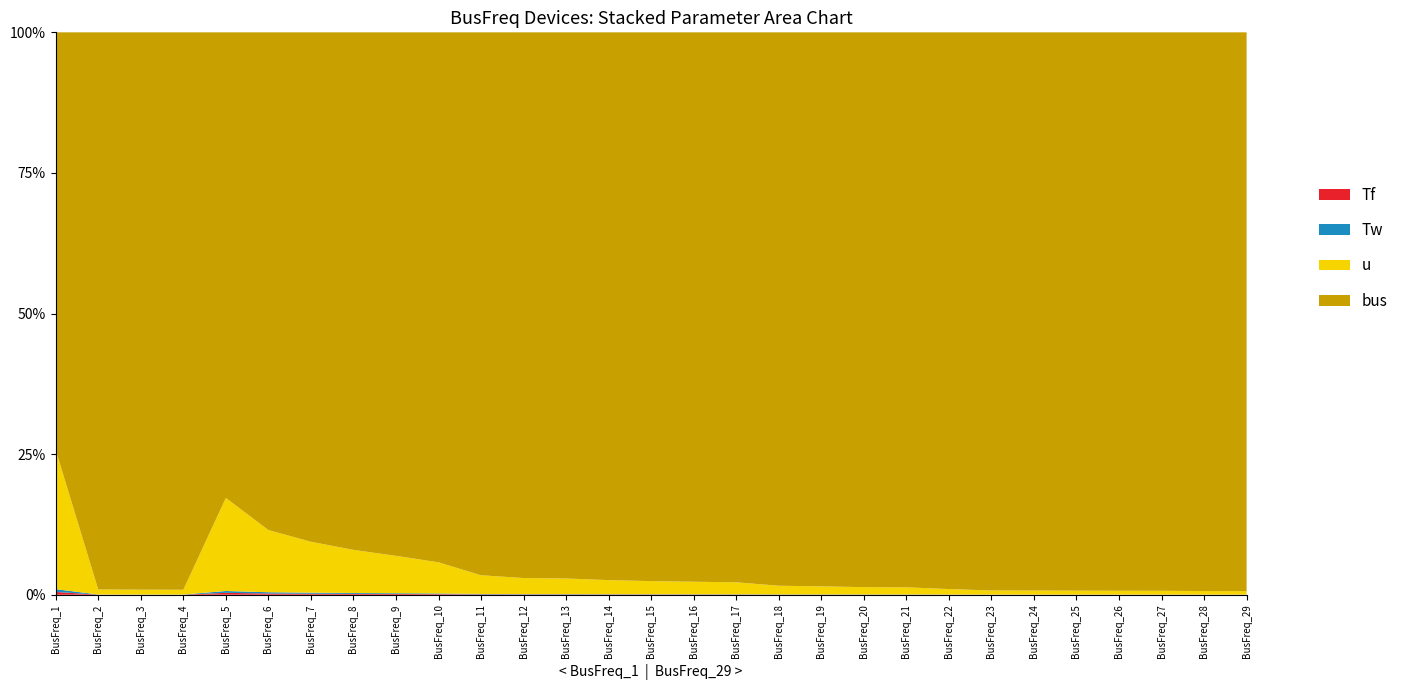

Reading left to right, extract all data points from this chart.

Tf: BusFreq_1=0.0	BusFreq_2=0.0	BusFreq_3=0.0	BusFreq_4=0.0	BusFreq_5=0.0	BusFreq_6=0.0	BusFreq_7=0.0	BusFreq_8=0.0	BusFreq_9=0.0	BusFreq_10=0.0	BusFreq_11=0.0	BusFreq_12=0.0	BusFreq_13=0.0	BusFreq_14=0.0	BusFreq_15=0.0	BusFreq_16=0.0	BusFreq_17=0.0	BusFreq_18=0.0	BusFreq_19=0.0	BusFreq_20=0.0	BusFreq_21=0.0	BusFreq_22=0.0	BusFreq_23=0.0	BusFreq_24=0.0	BusFreq_25=0.0	BusFreq_26=0.0	BusFreq_27=0.0	BusFreq_28=0.0	BusFreq_29=0.0
Tw: BusFreq_1=0.0	BusFreq_2=0.0	BusFreq_3=0.0	BusFreq_4=0.0	BusFreq_5=0.0	BusFreq_6=0.0	BusFreq_7=0.0	BusFreq_8=0.0	BusFreq_9=0.0	BusFreq_10=0.0	BusFreq_11=0.0	BusFreq_12=0.0	BusFreq_13=0.0	BusFreq_14=0.0	BusFreq_15=0.0	BusFreq_16=0.0	BusFreq_17=0.0	BusFreq_18=0.0	BusFreq_19=0.0	BusFreq_20=0.0	BusFreq_21=0.0	BusFreq_22=0.0	BusFreq_23=0.0	BusFreq_24=0.0	BusFreq_25=0.0	BusFreq_26=0.0	BusFreq_27=0.0	BusFreq_28=0.0	BusFreq_29=0.0
u: BusFreq_1=1.0	BusFreq_2=1.0	BusFreq_3=1.0	BusFreq_4=1.0	BusFreq_5=1.0	BusFreq_6=1.0	BusFreq_7=1.0	BusFreq_8=1.0	BusFreq_9=1.0	BusFreq_10=1.0	BusFreq_11=1.0	BusFreq_12=1.0	BusFreq_13=1.0	BusFreq_14=1.0	BusFreq_15=1.0	BusFreq_16=1.0	BusFreq_17=1.0	BusFreq_18=1.0	BusFreq_19=1.0	BusFreq_20=1.0	BusFreq_21=1.0	BusFreq_22=1.0	BusFreq_23=1.0	BusFreq_24=1.0	BusFreq_25=1.0	BusFreq_26=1.0	BusFreq_27=1.0	BusFreq_28=1.0	BusFreq_29=1.0
bus: BusFreq_1=3.0	BusFreq_2=111.0	BusFreq_3=115.0	BusFreq_4=117.0	BusFreq_5=5.0	BusFreq_6=8.0	BusFreq_7=10.0	BusFreq_8=12.0	BusFreq_9=14.0	BusFreq_10=17.0	BusFreq_11=29.0	BusFreq_12=34.0	BusFreq_13=35.0	BusFreq_14=39.0	BusFreq_15=42.0	BusFreq_16=44.0	BusFreq_17=46.0	BusFreq_18=64.0	BusFreq_19=69.0	BusFreq_20=76.0	BusFreq_21=78.0	BusFreq_22=102.0	BusFreq_23=137.0	BusFreq_24=139.0	BusFreq_25=143.0	BusFreq_26=147.0	BusFreq_27=148.0	BusFreq_28=158.0	BusFreq_29=161.0